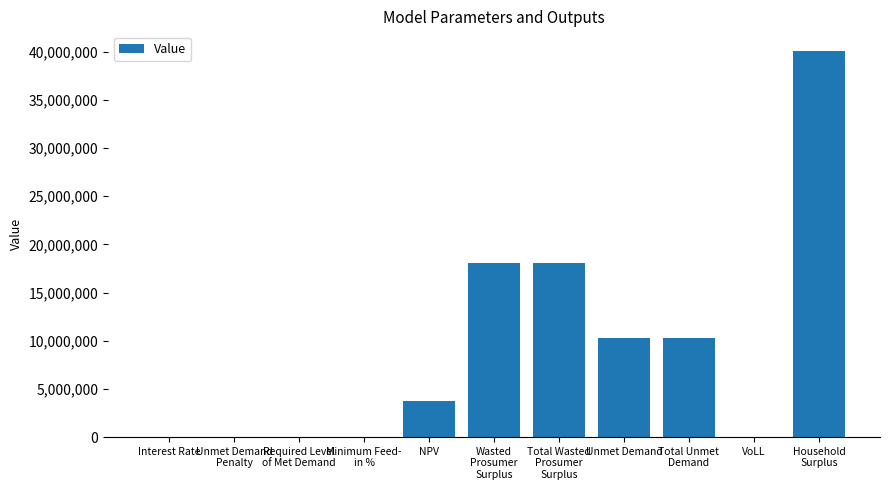

True or false: the data shows 3729629.8 at NPV.

True